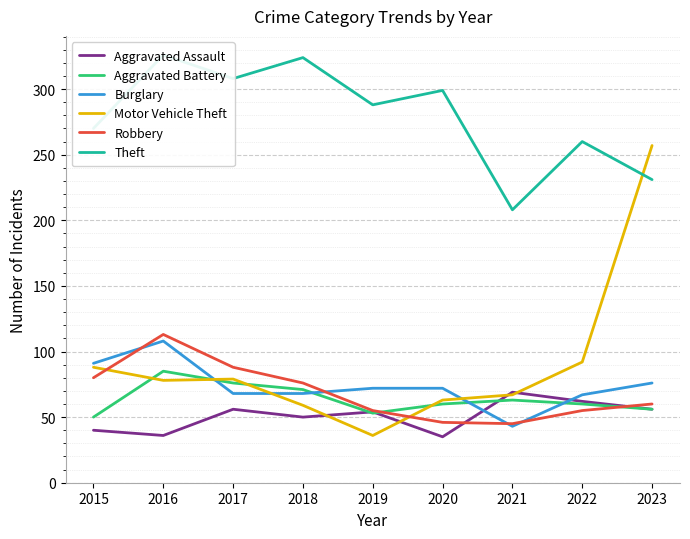

Is the value of Burglary at 2021 greater than the value of Robbery at 2019?

No